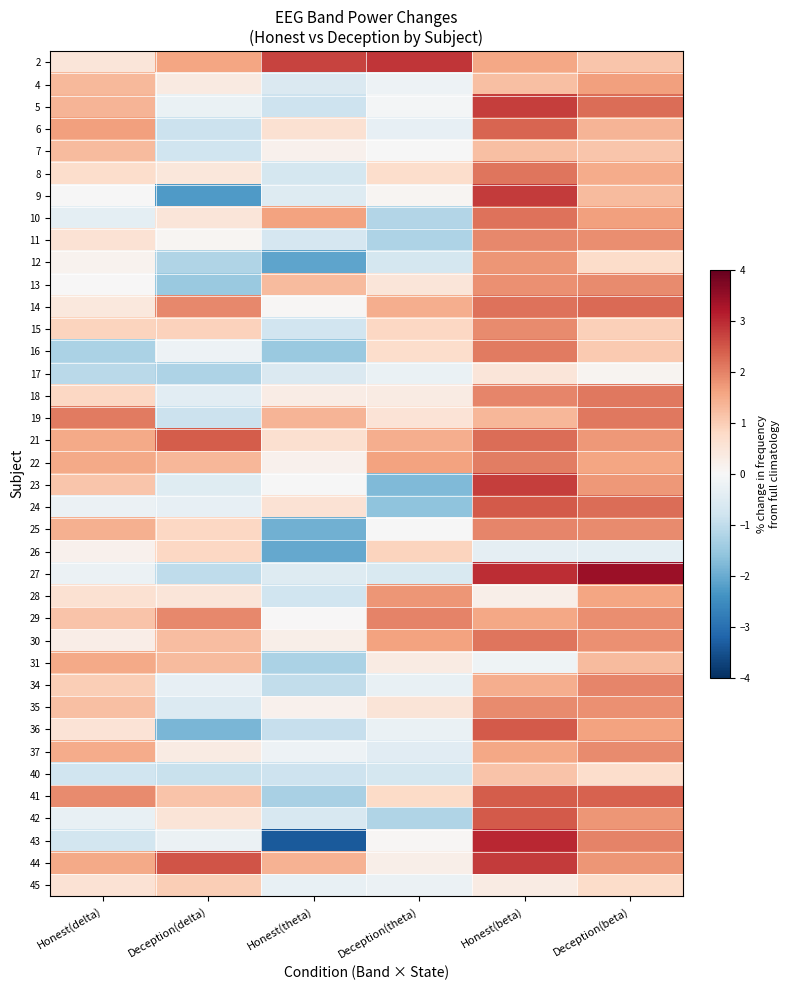

Between Deception(delta) and Honest(beta), which is larger?

Deception(delta)